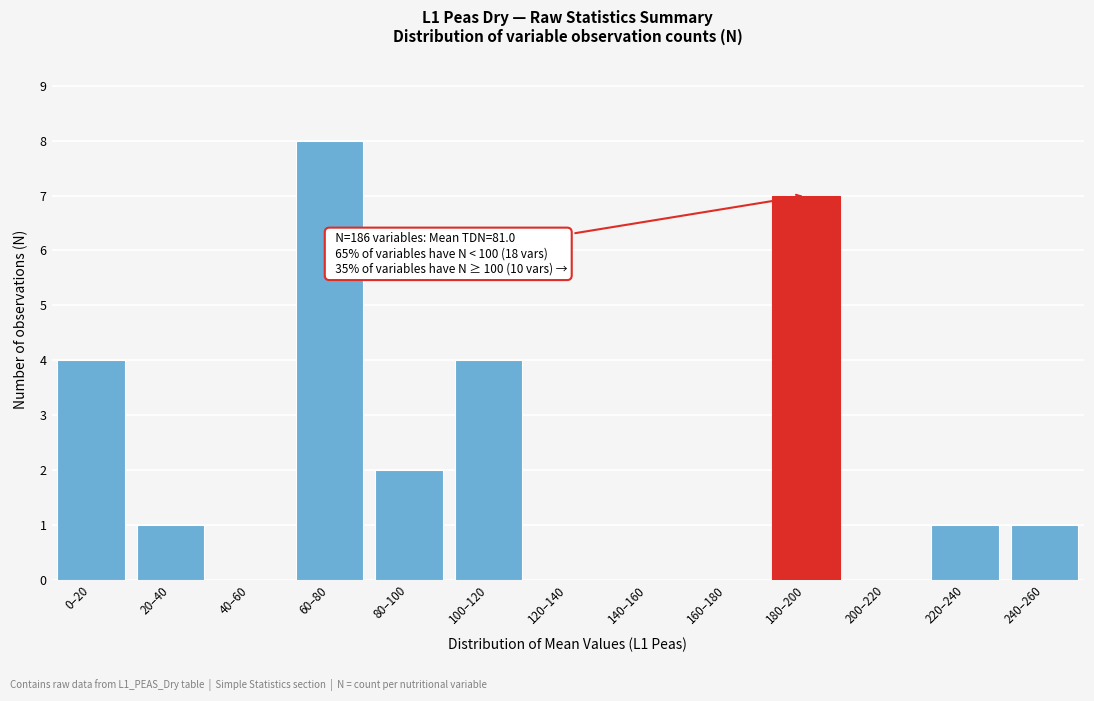

Reading left to right, extract all data points from this chart.

0–20=4	20–40=1	40–60=0	60–80=8	80–100=2	100–120=4	120–140=0	140–160=0	160–180=0	180–200=7	200–220=0	220–240=1	240–260=1